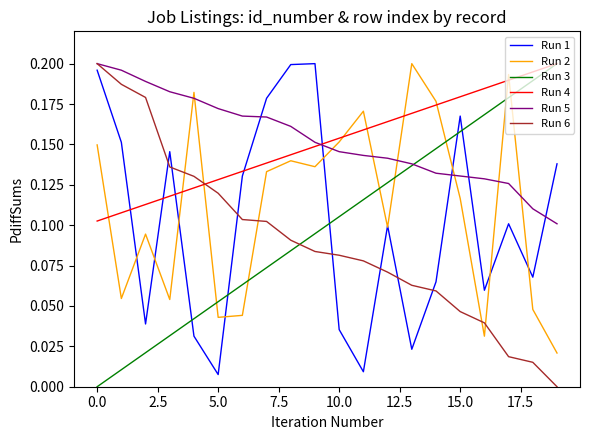

Count the number of categories in the chart.

20